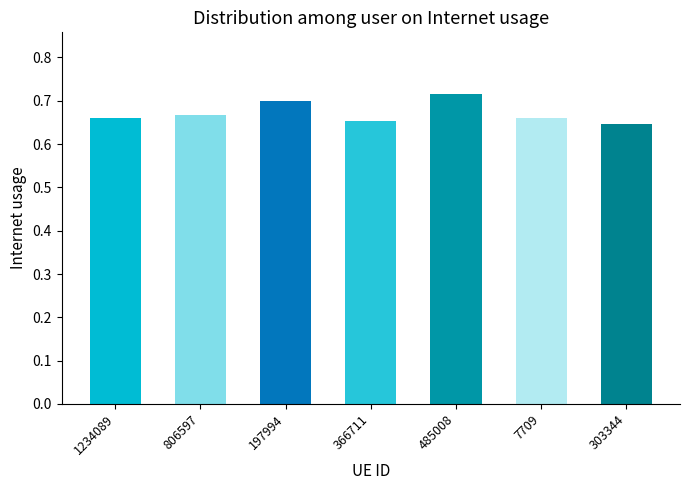

The value at 197994 is 1.2. True or false?

False